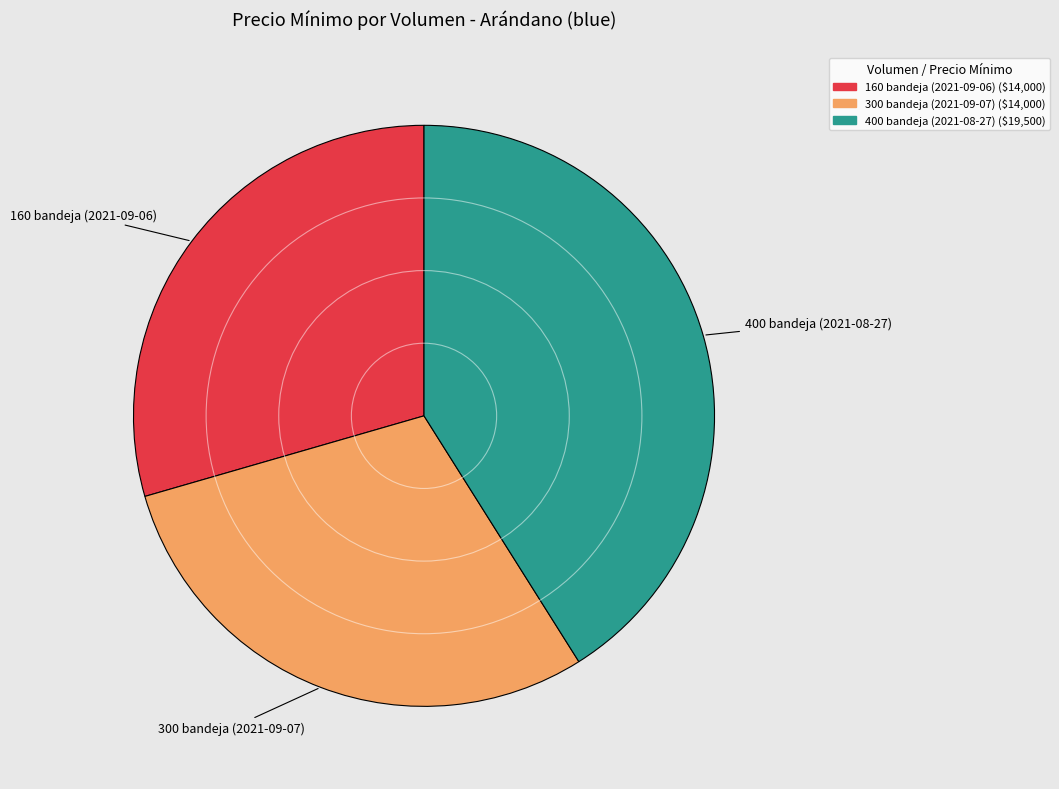

Approximately how many times larger is the value at 160 bandeja (2021-09-06) compared to 400 bandeja (2021-08-27)?

0.7